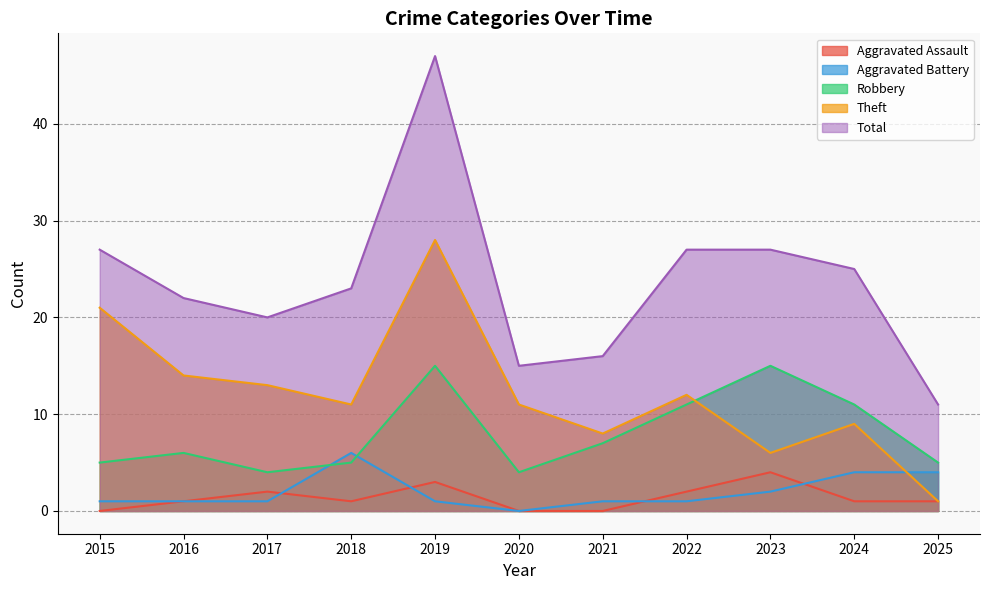

Reading left to right, transcribe all the data shown in this chart.

Aggravated Assault: 2015=0	2016=1	2017=2	2018=1	2019=3	2020=0	2021=0	2022=2	2023=4	2024=1	2025=1
Aggravated Battery: 2015=1	2016=1	2017=1	2018=6	2019=1	2020=0	2021=1	2022=1	2023=2	2024=4	2025=4
Robbery: 2015=5	2016=6	2017=4	2018=5	2019=15	2020=4	2021=7	2022=11	2023=15	2024=11	2025=5
Theft: 2015=21	2016=14	2017=13	2018=11	2019=28	2020=11	2021=8	2022=12	2023=6	2024=9	2025=1
Total: 2015=27	2016=22	2017=20	2018=23	2019=47	2020=15	2021=16	2022=27	2023=27	2024=25	2025=11